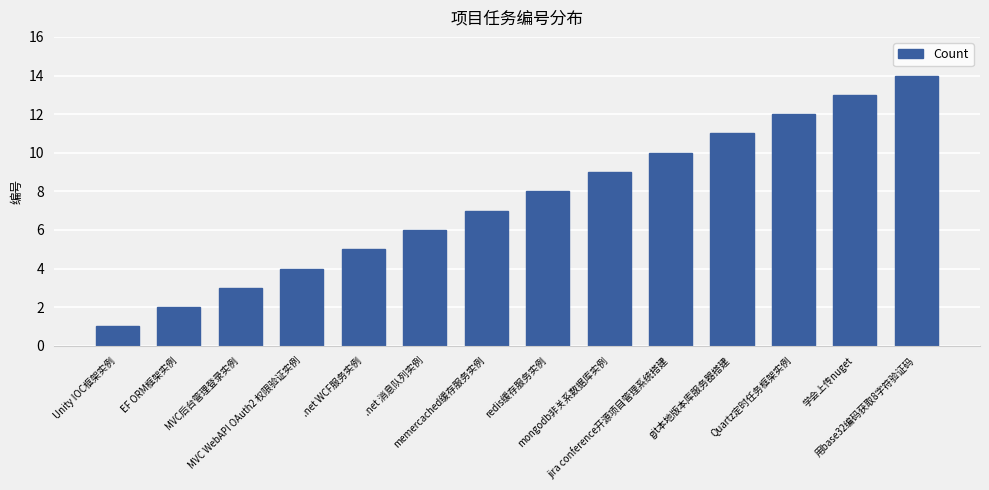

Does the chart contain any negative values?

No